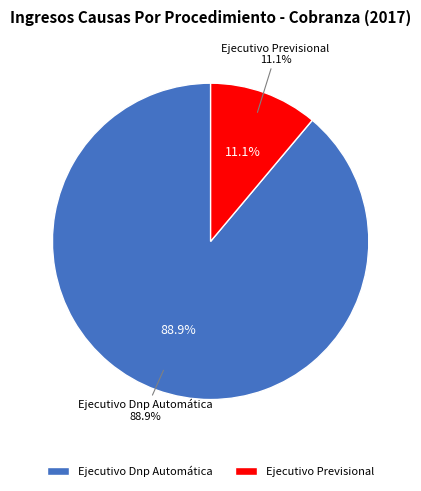

To the nearest percent, what portion does Ejecutivo Dnp Automática represent?

89%